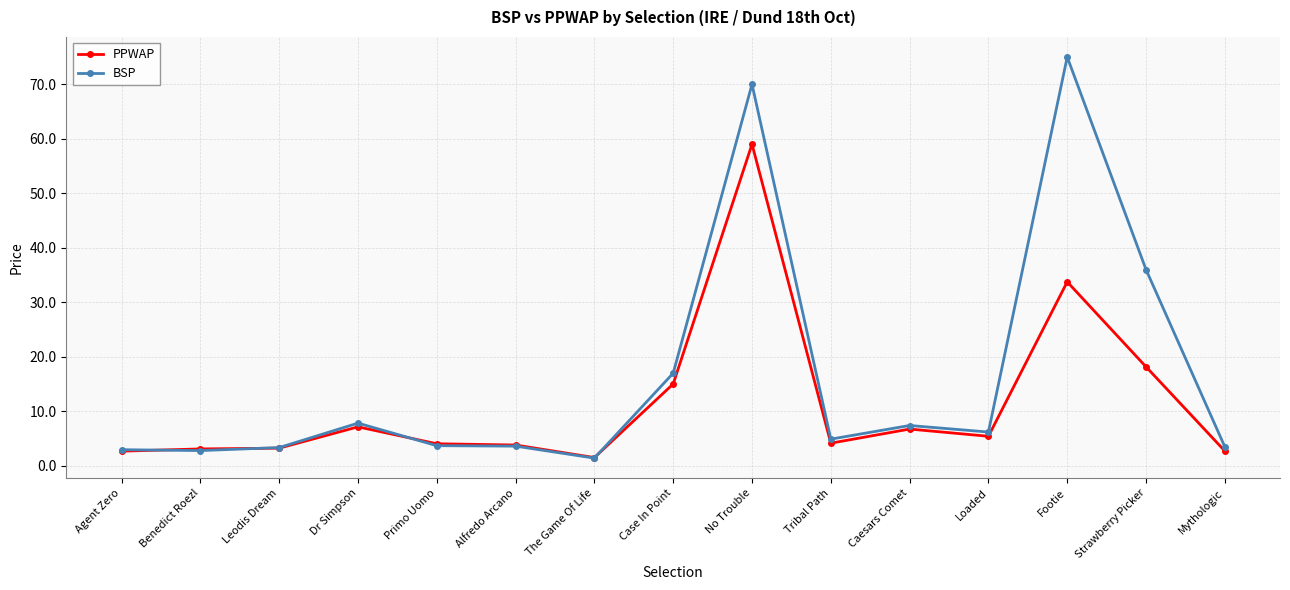

What is the label of the 10th point from the left?

Tribal Path